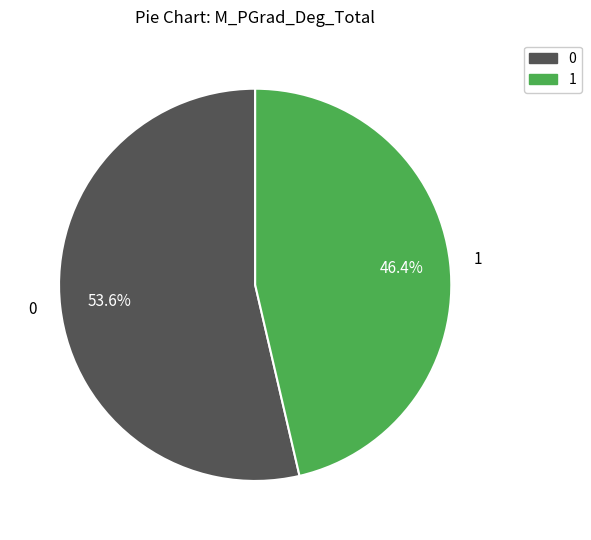

Does any single category account for the majority?

Yes